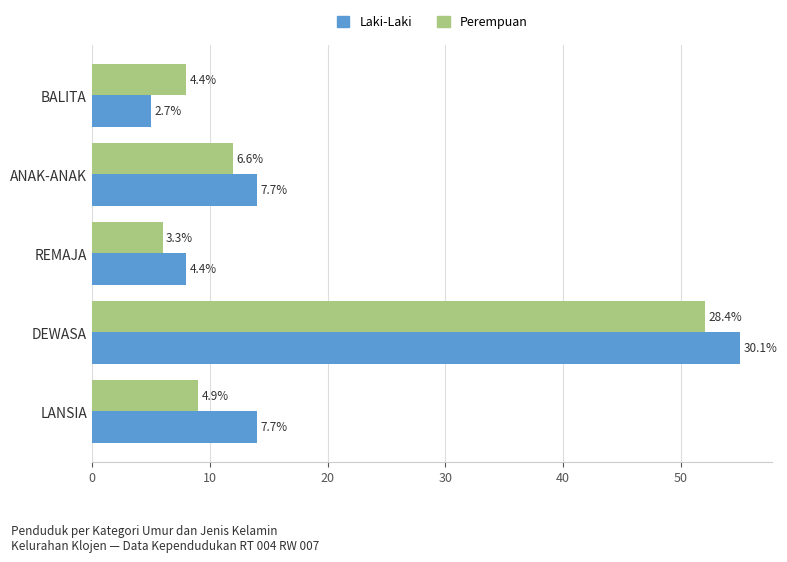

At how many categories does at least one series exceed 19?

1